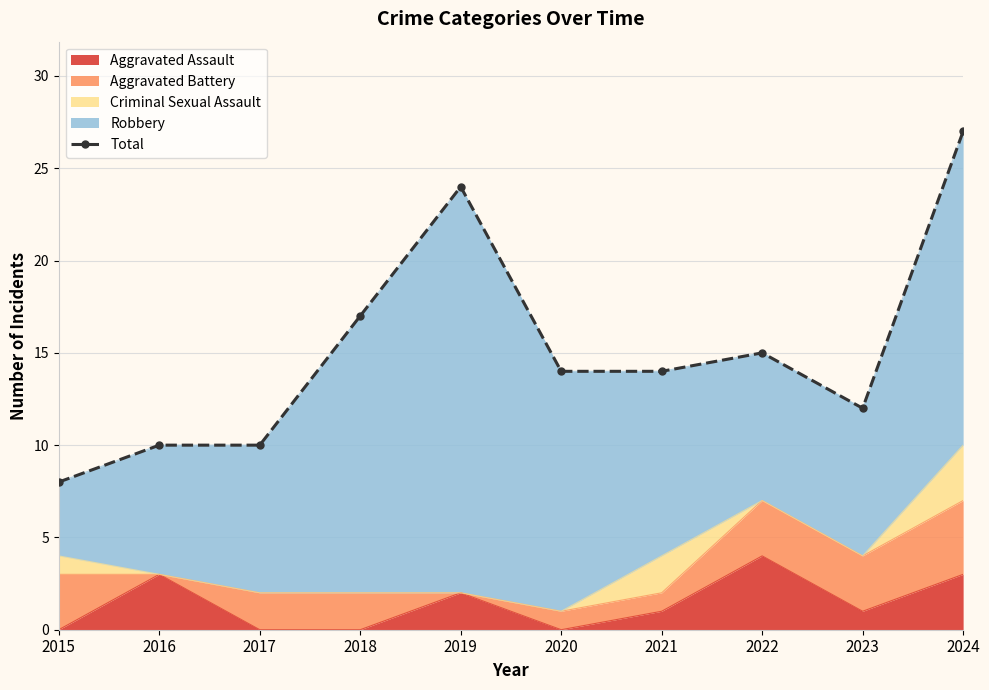

What is the difference between the values at 2017 and 2015?

2